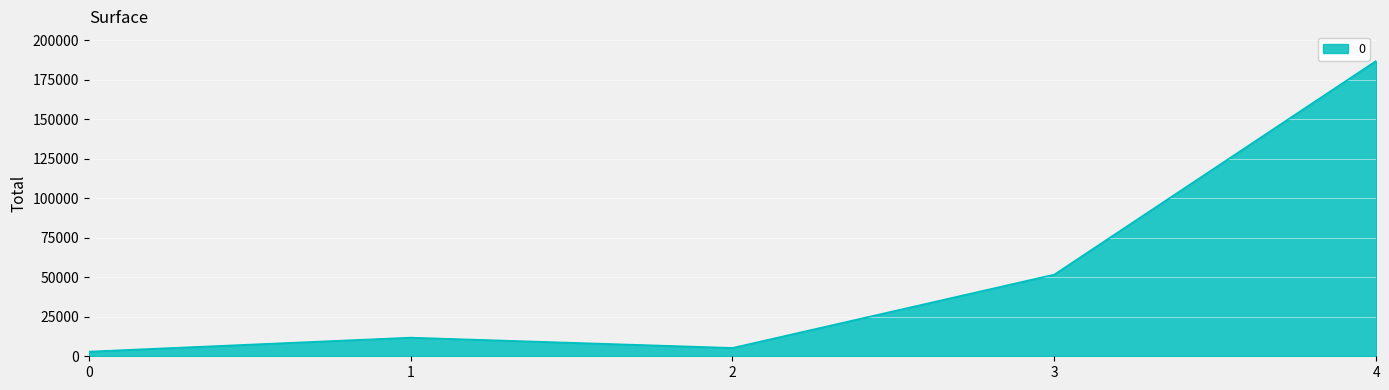

Rank the categories by value from lowest to highest.

0, 2, 1, 3, 4